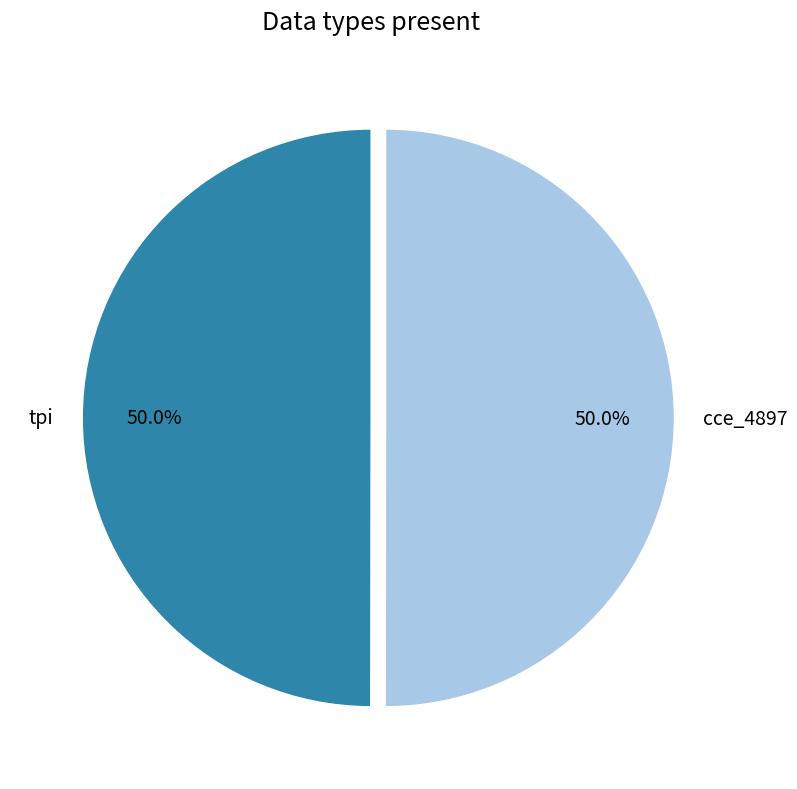

True or false: tpi accounts for 40% of the total.

False